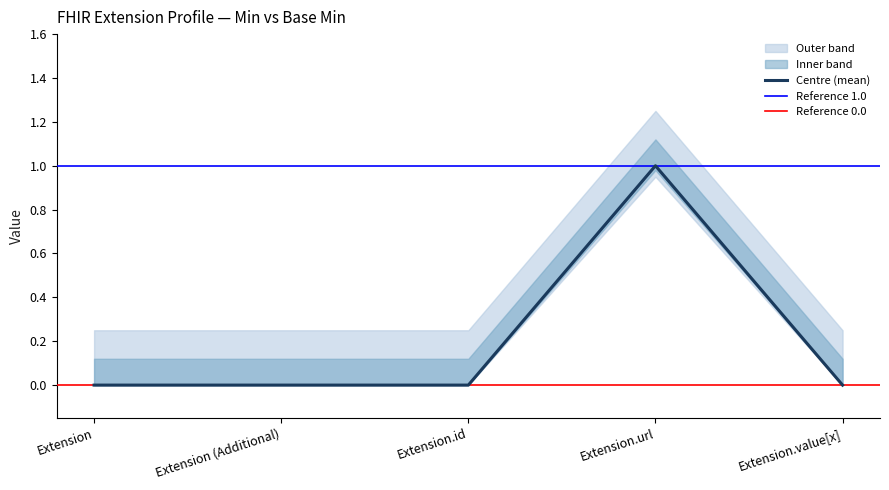

Rank the categories by value from lowest to highest.

Extension, Extension (Additional), Extension.id, Extension.value[x], Extension.url